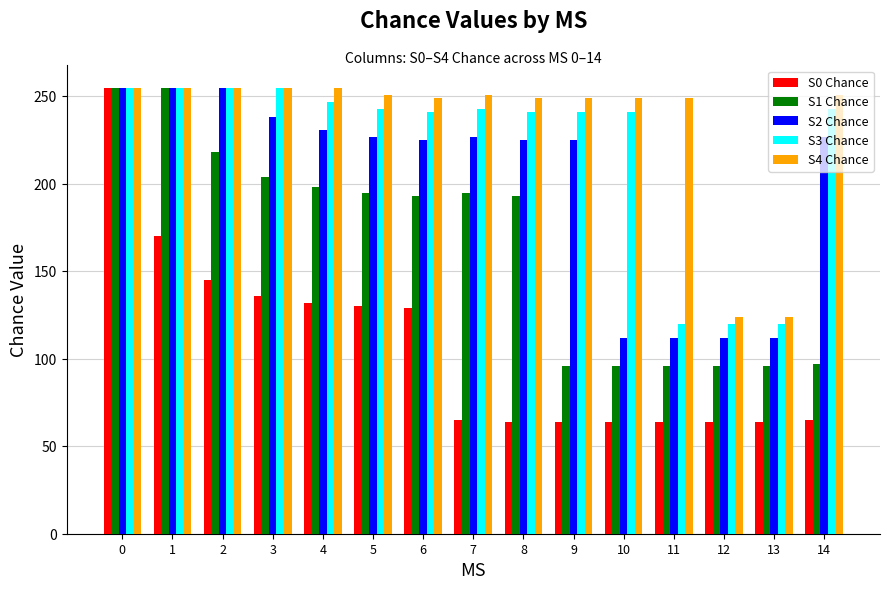

How many series are shown in this chart?

5